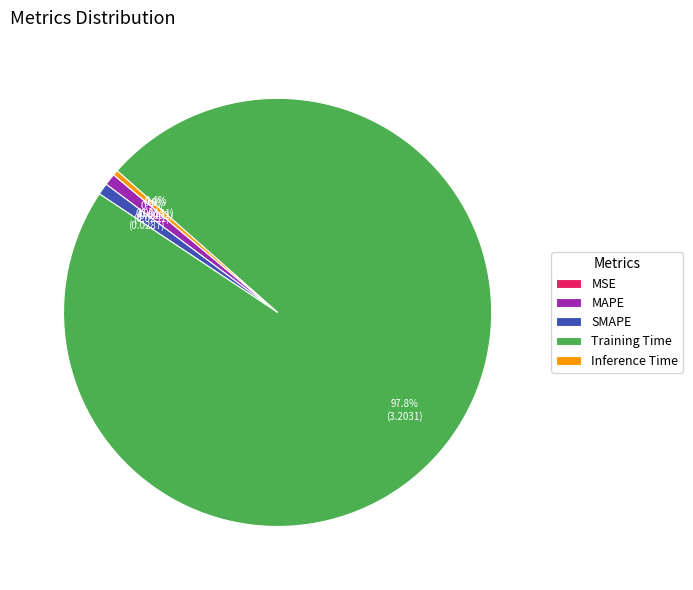

Is there any slice that represents more than half of the pie?

Yes